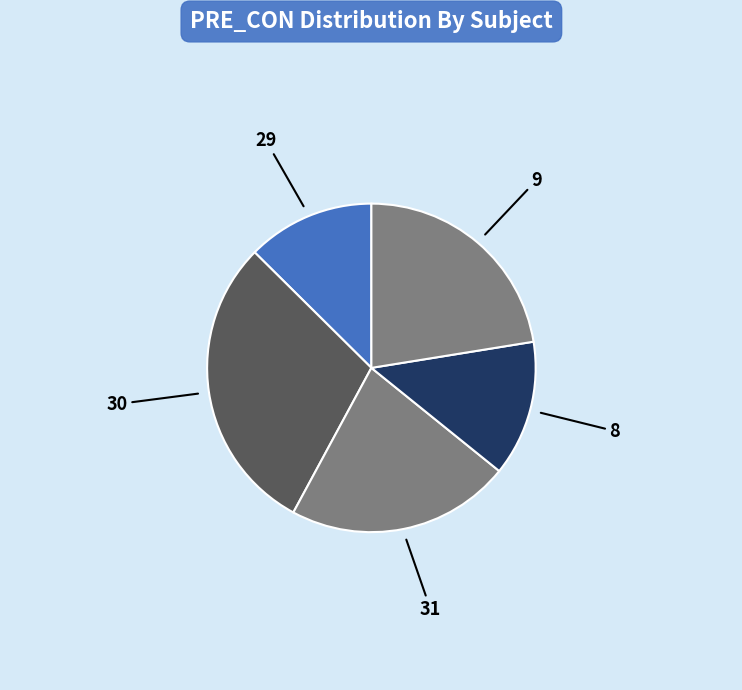

How many segments does this pie chart have?

5